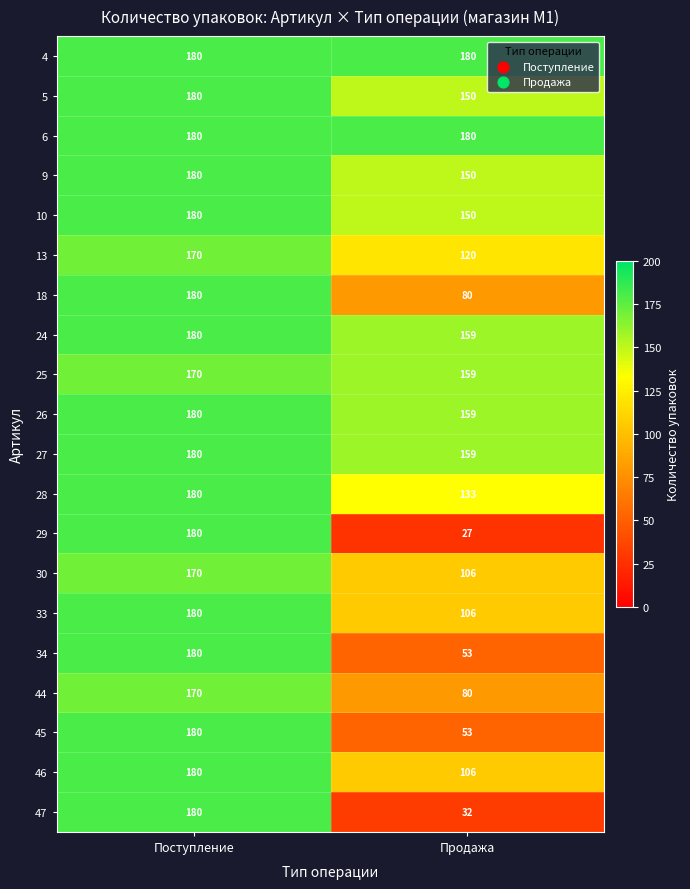

Which series changed the most between Поступление and Продажа?

29